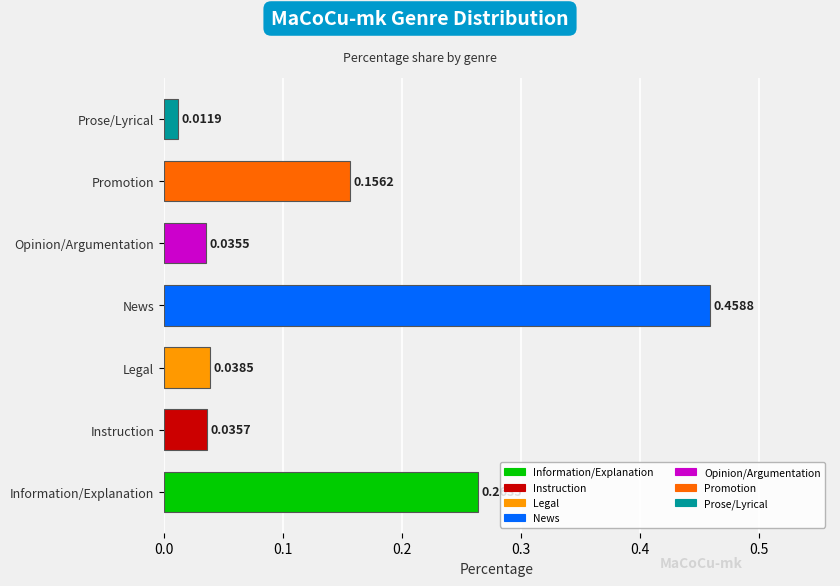

What is the change in value from News to Opinion/Argumentation?

-0.4